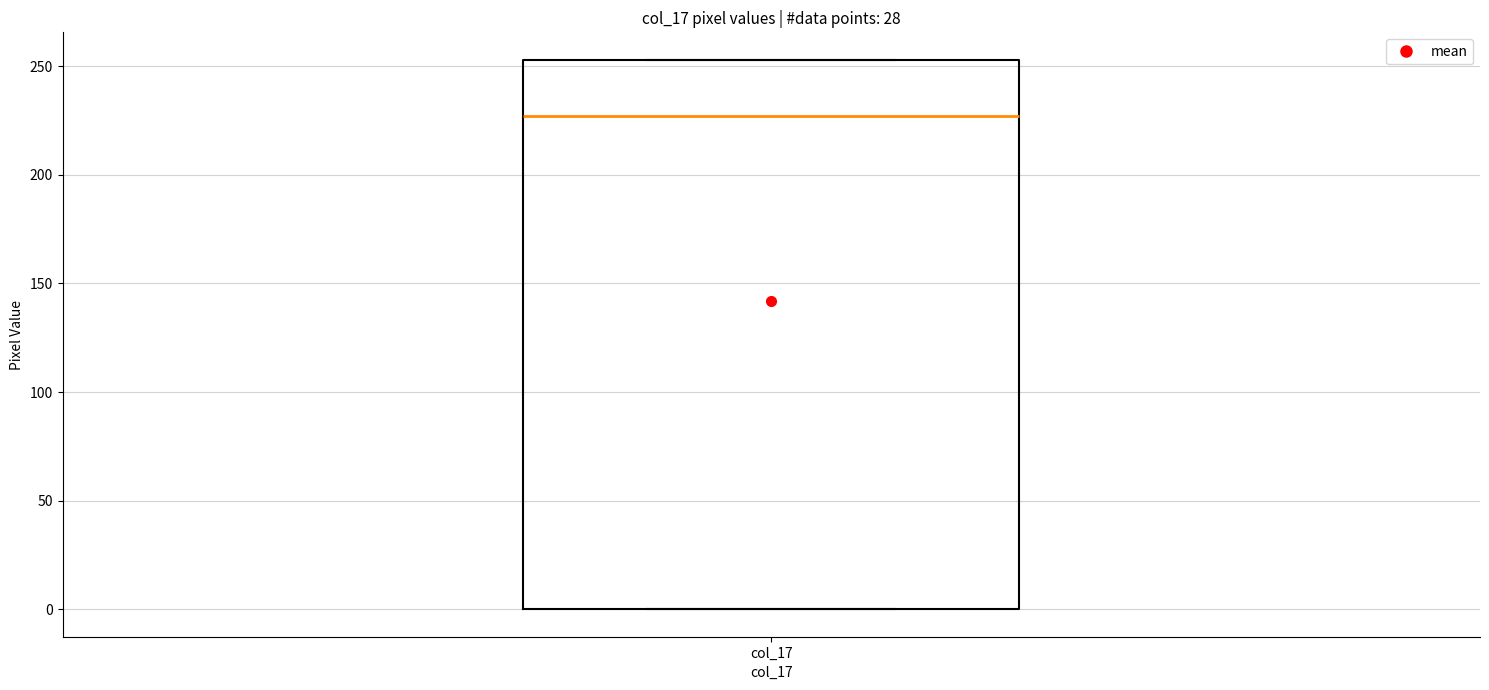

Where is the lower edge of the box for col_17 on the y-axis? The values are not printed on the chart, so give them approximately, as read against the axis.

0